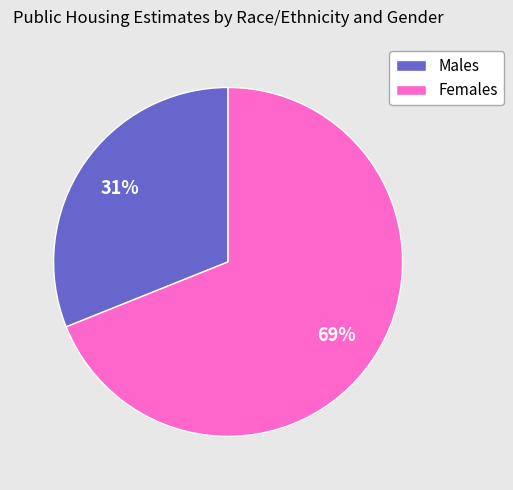

How many segments does this pie chart have?

2